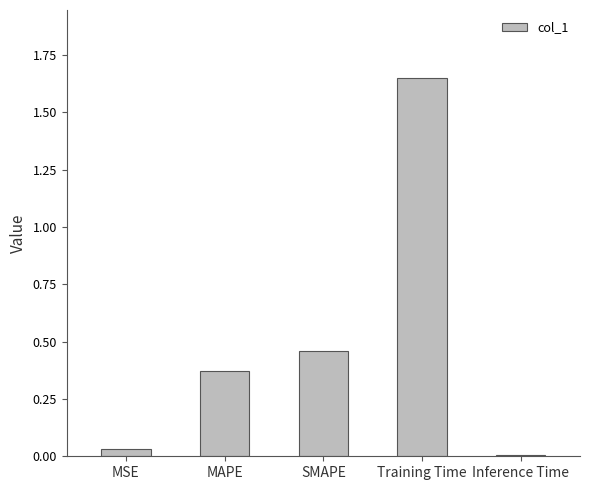

List the labels in order of value, largest first.

Training Time, SMAPE, MAPE, MSE, Inference Time